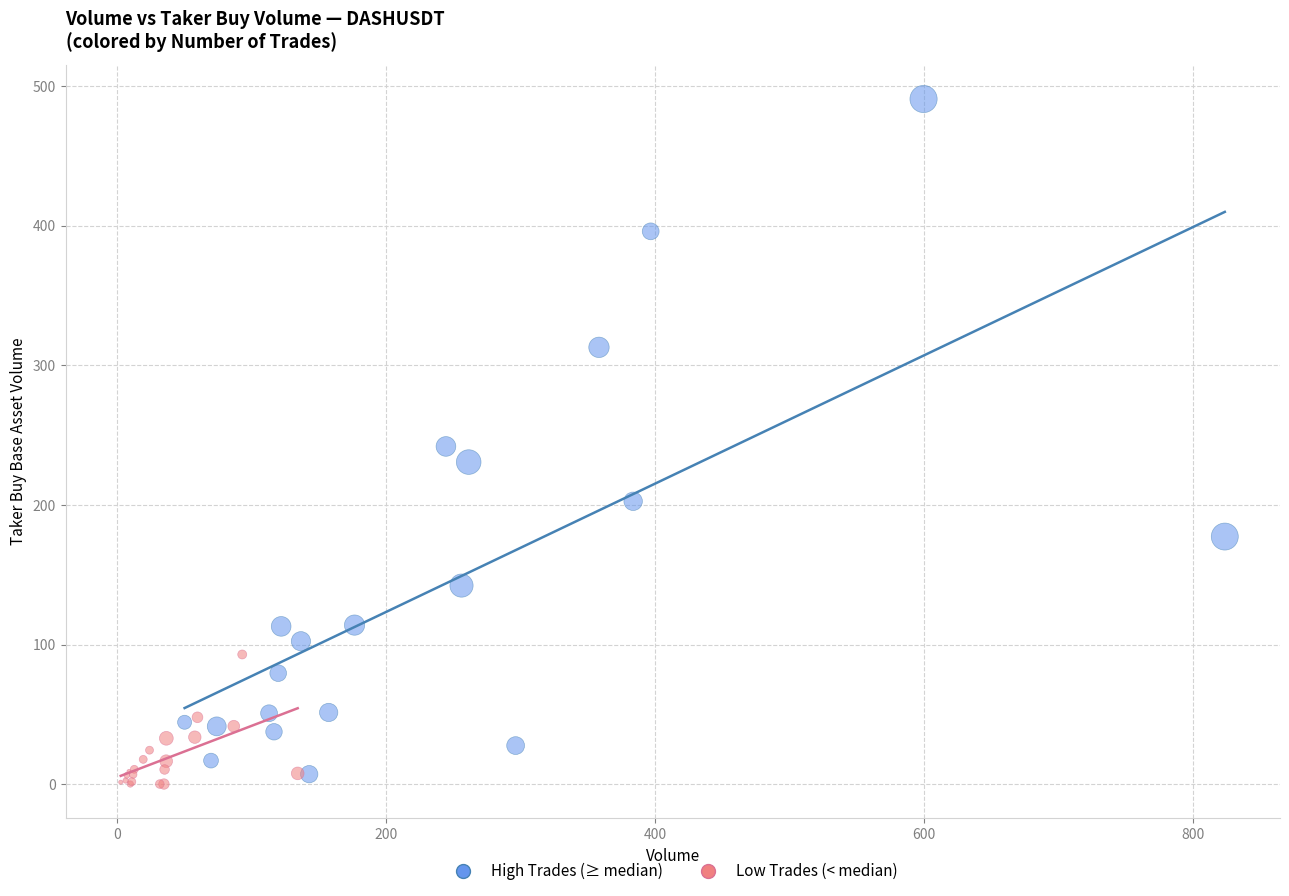

Which series reaches the maximum Y coordinate?

High Trades (≥ median)